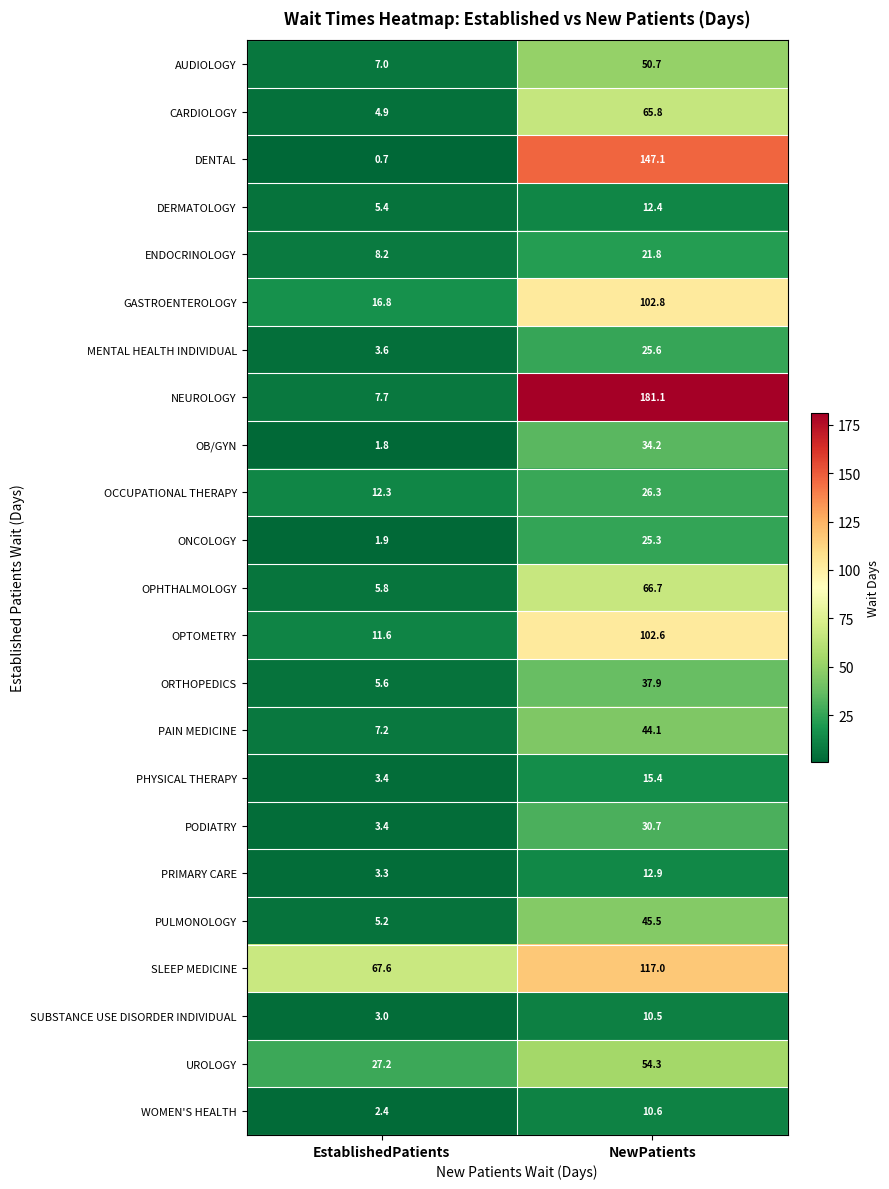

Which label corresponds to the largest value in the chart?

NewPatients